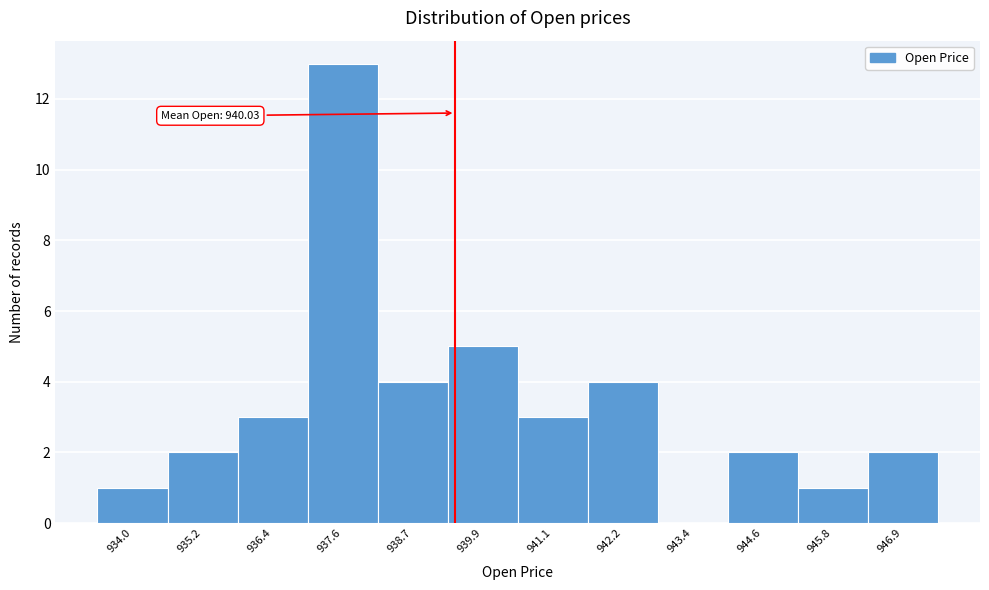

Reading left to right, transcribe all the data shown in this chart.

934.0=1	935.2=2	936.4=3	937.6=13	938.7=4	939.9=5	941.1=3	942.2=4	943.4=0	944.6=2	945.8=1	946.9=2